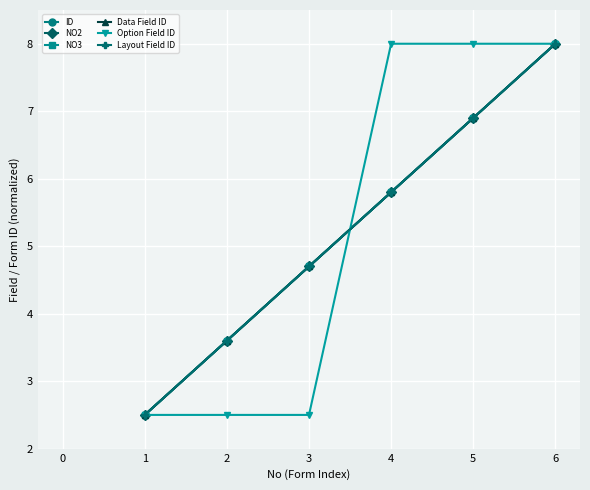

Does the chart display data point markers on the line(s)?

Yes